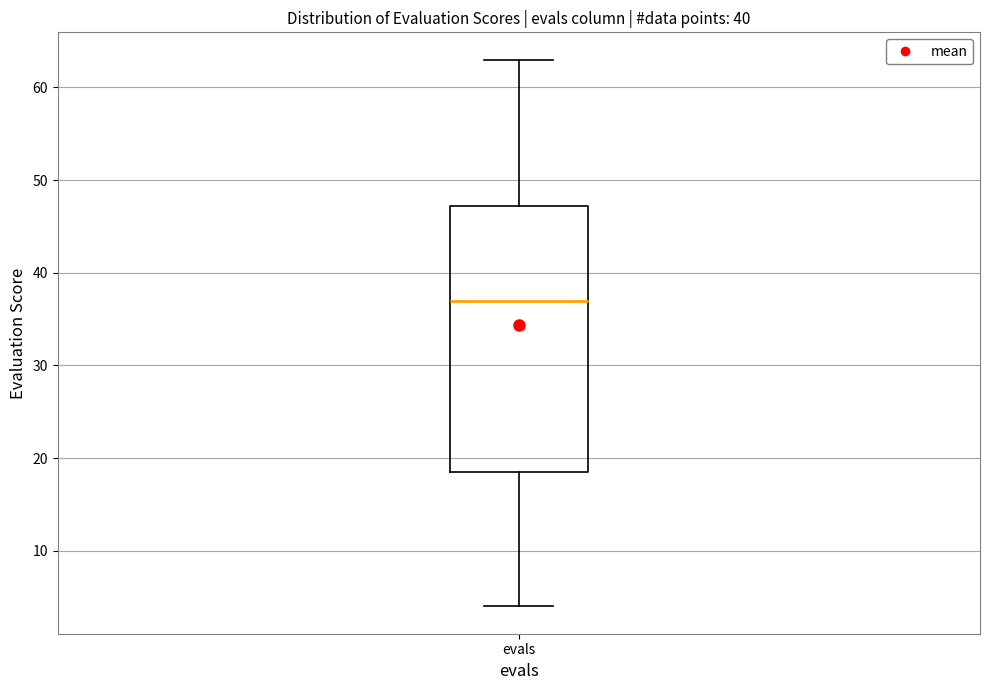

Transcribe this box plot: give where the median line is, the range the box spans, and where the two whiskers end, as read against the y-axis. The values are not printed on the chart, so give them approximately, as read against the axis.

median 37, box 19 to 47, whiskers 4 to 63